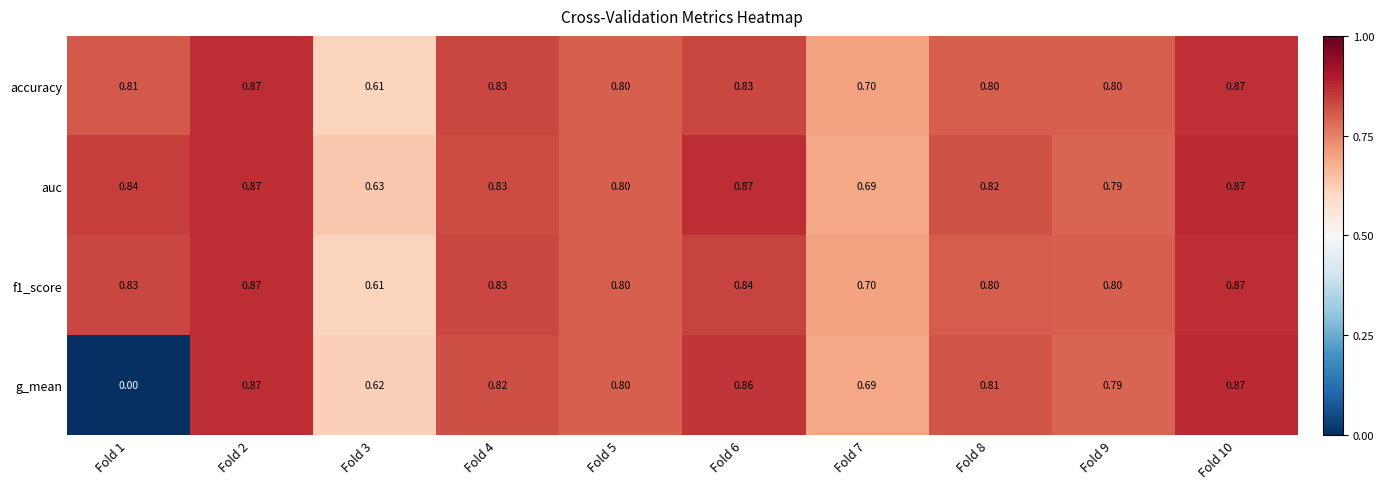

Which series has the largest range (max minus min)?

g_mean